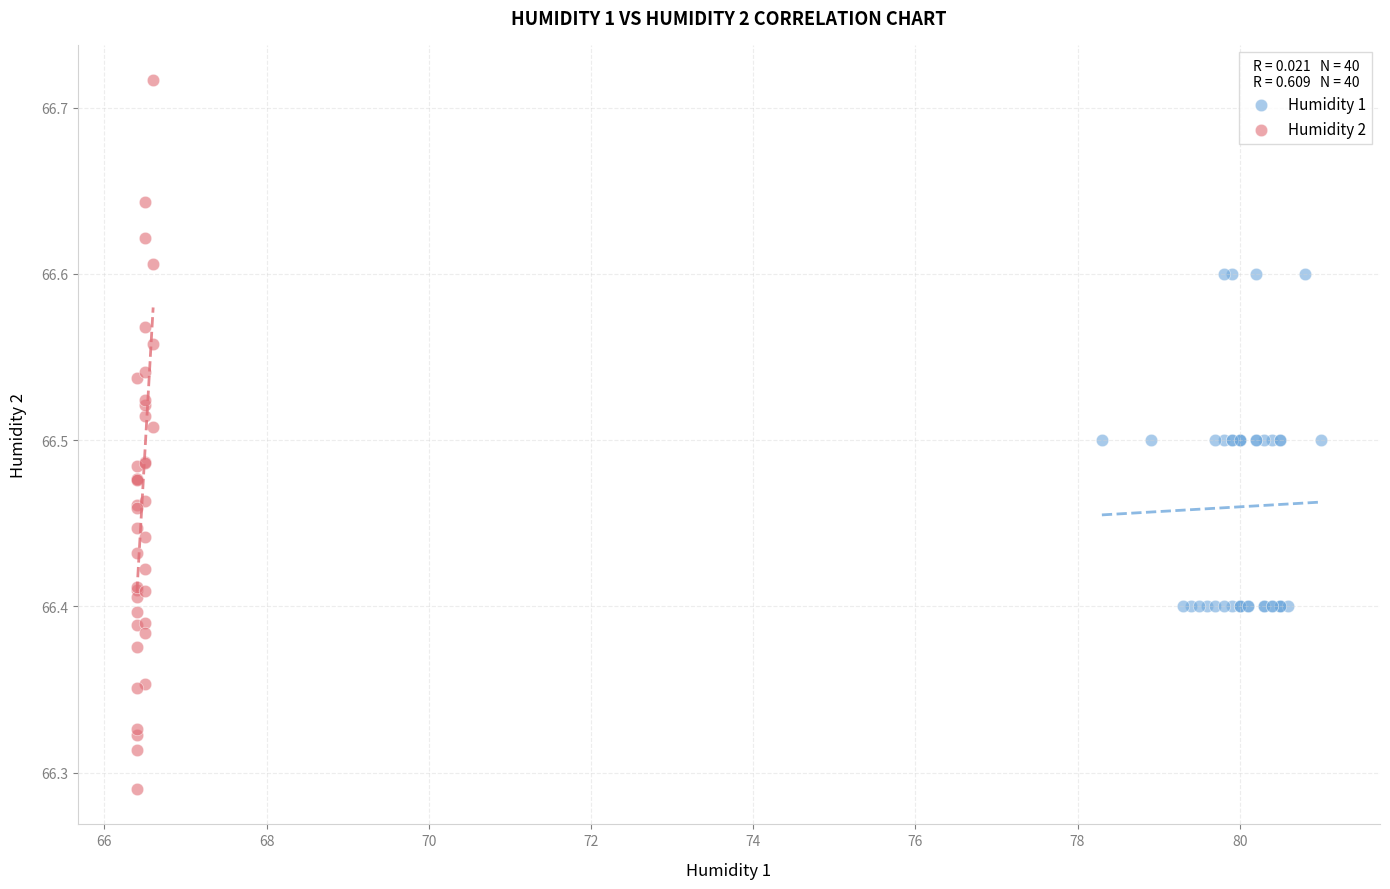

Which series has the largest Y range (max minus min)?

Humidity 2